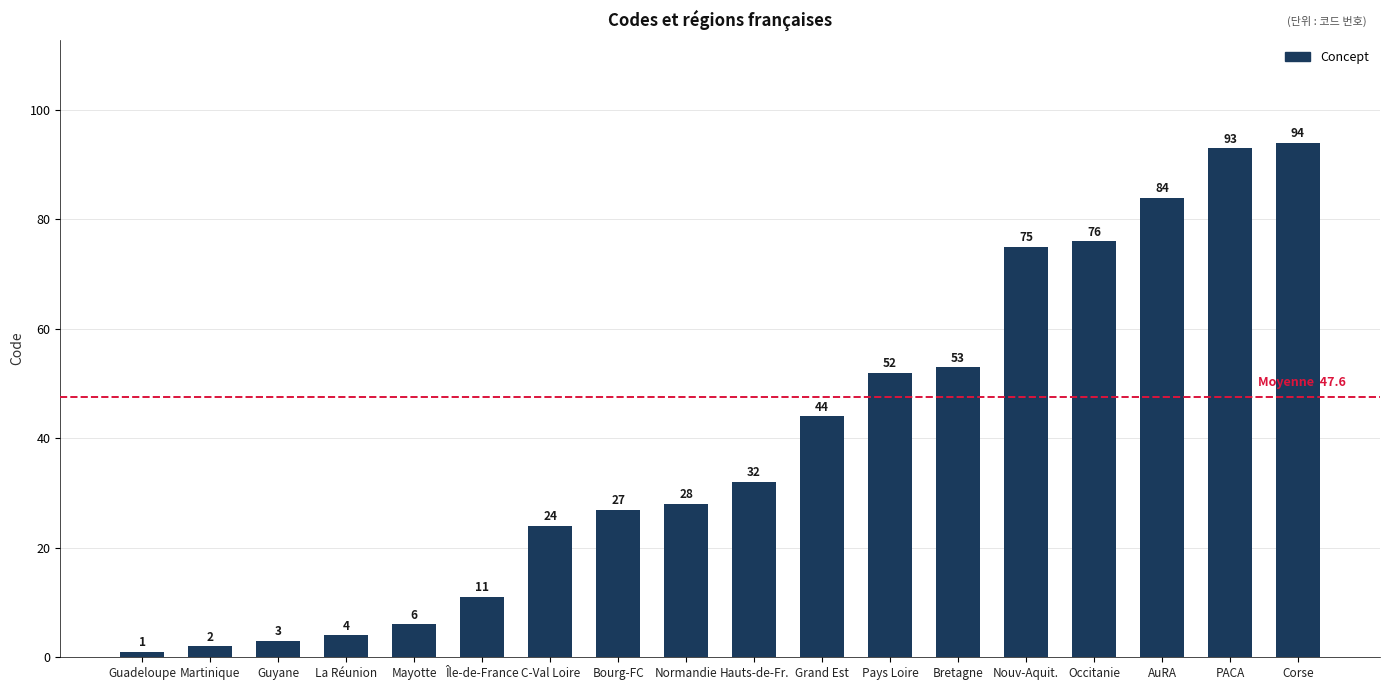

Between AuRA and Grand Est, which is larger?

AuRA